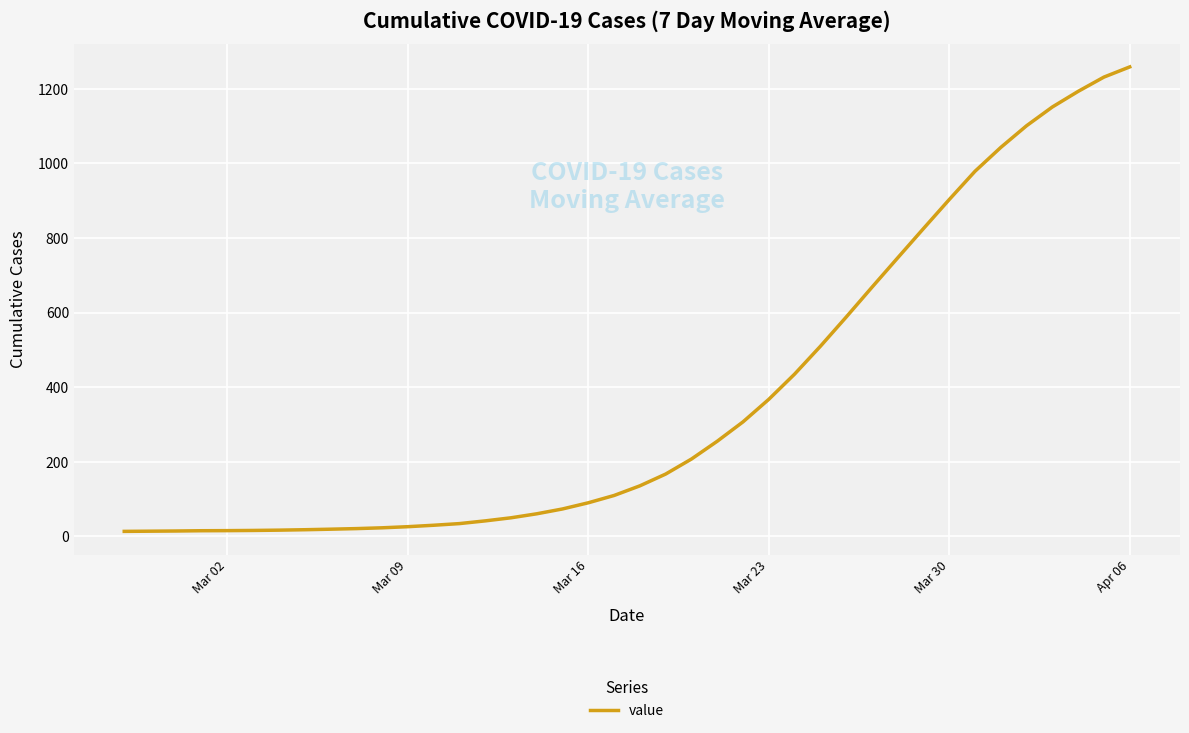

What is the maximum value shown in the chart?

1258.7